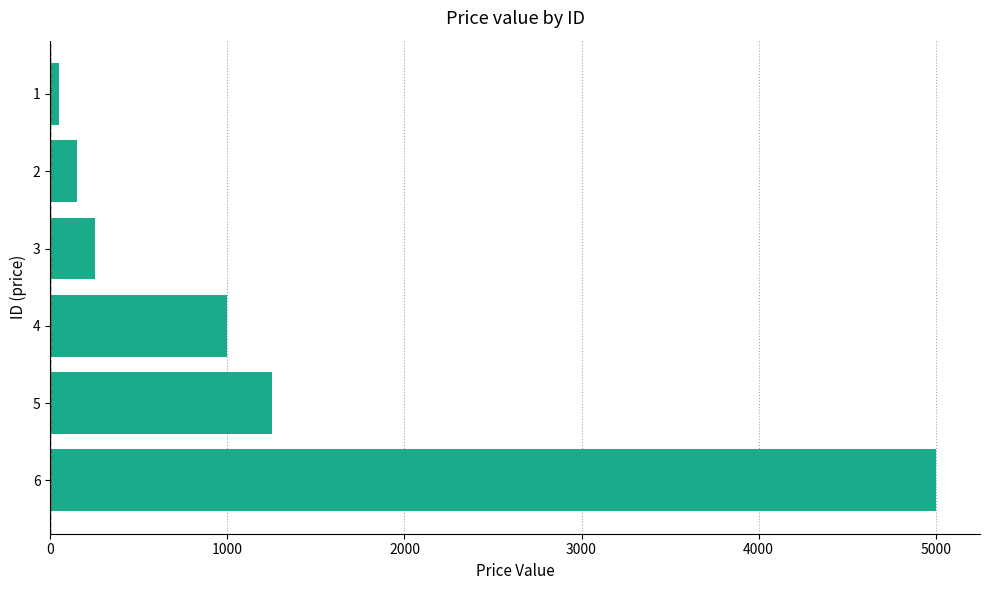

What is the difference between the maximum and minimum values?

4950